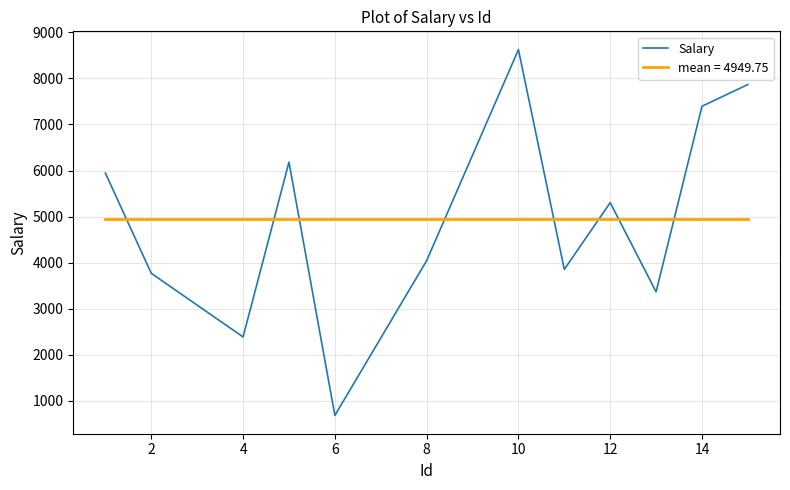

What is the lowest value of the mean = 4949.75 series?

4949.8